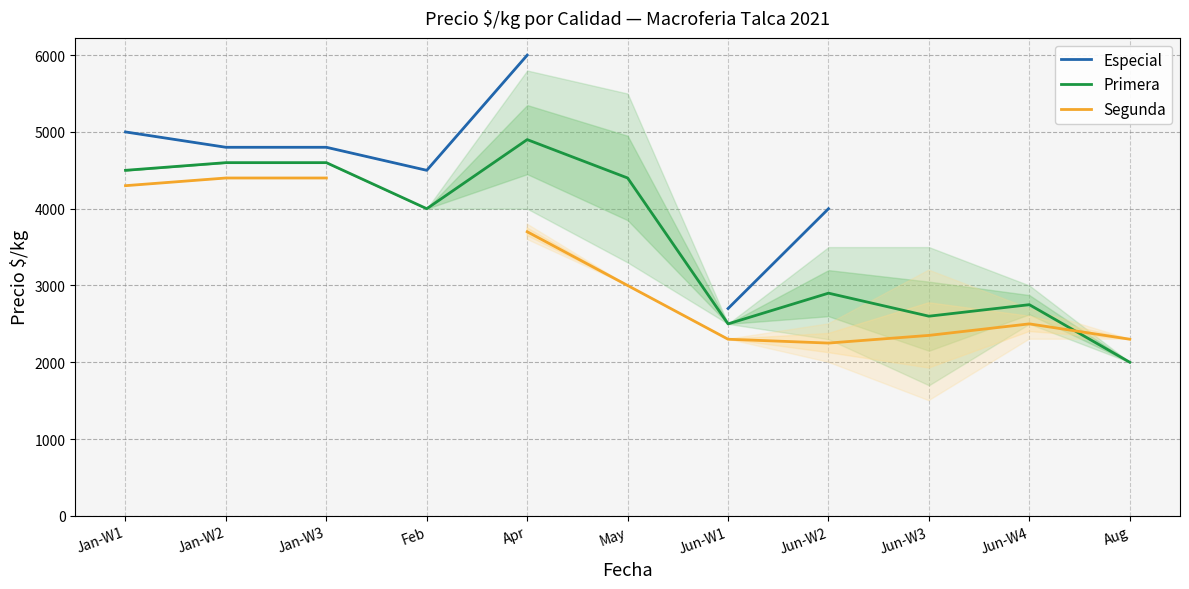

Is this an area chart (filled region under the line)?

No